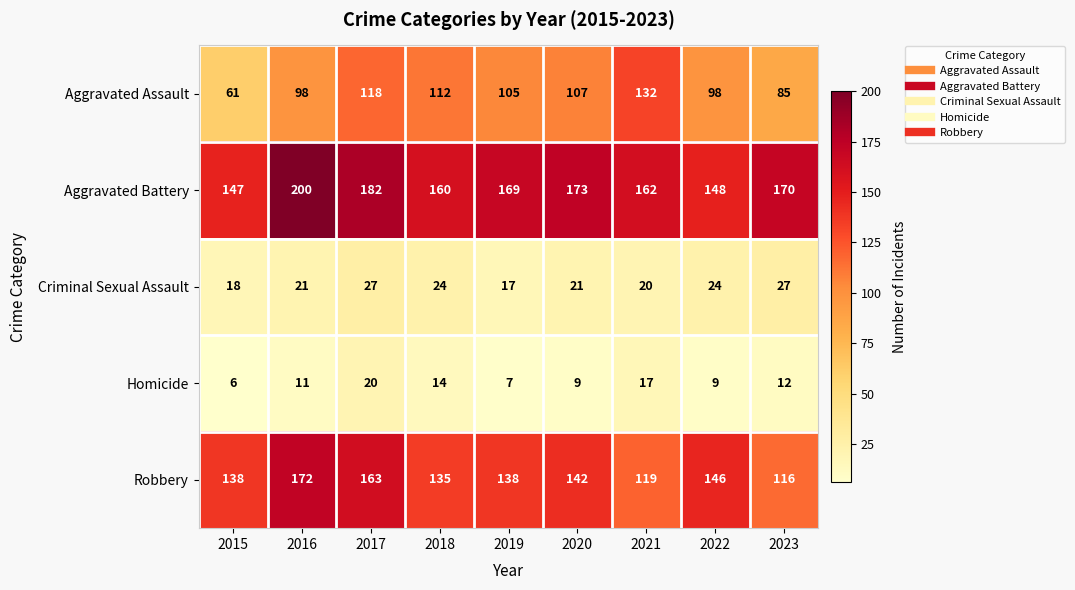

Which series has the widest spread of values?

Aggravated Assault